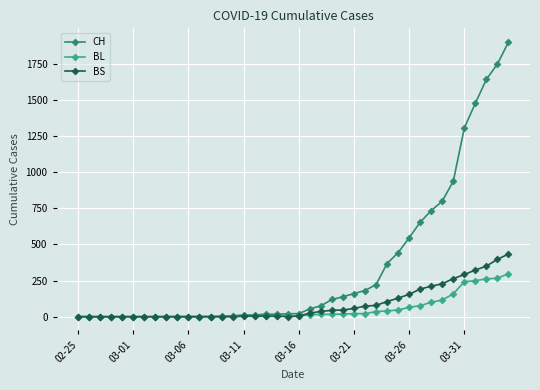

Which series has the largest range (max minus min)?

CH